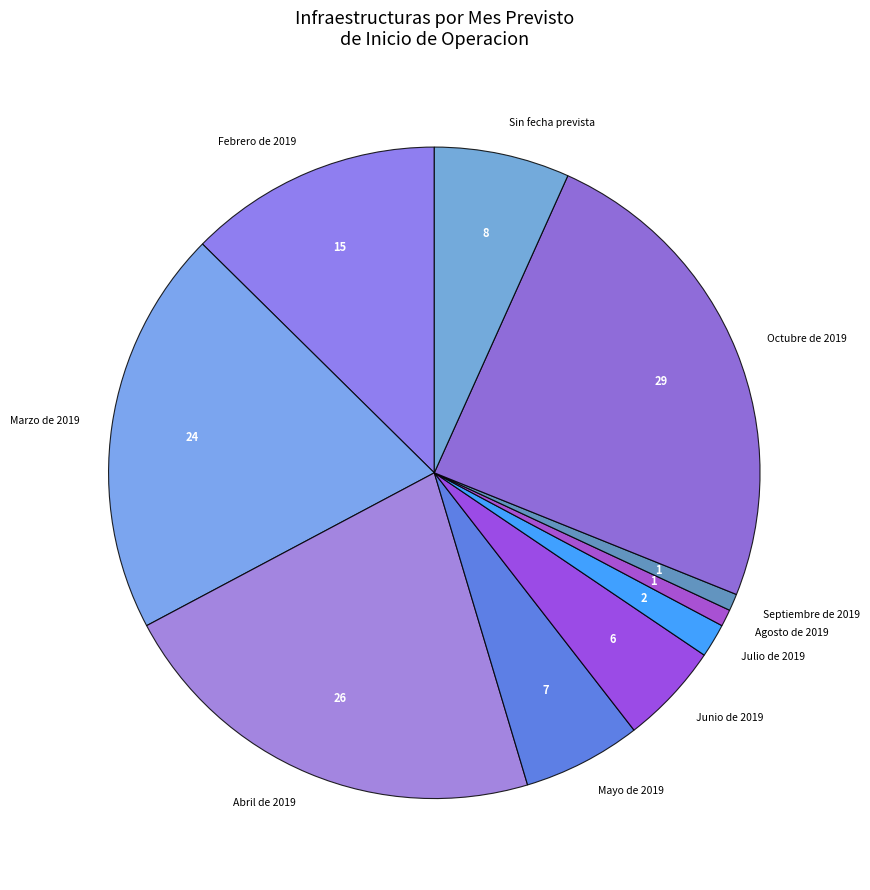

Is the sum of Abril de 2019 and Marzo de 2019 greater than half?

No